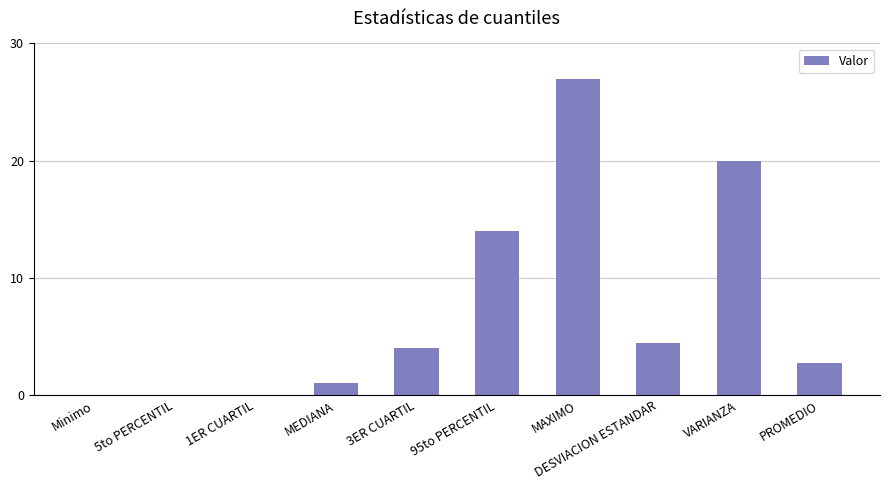

Read the value at MAXIMO.

27.0